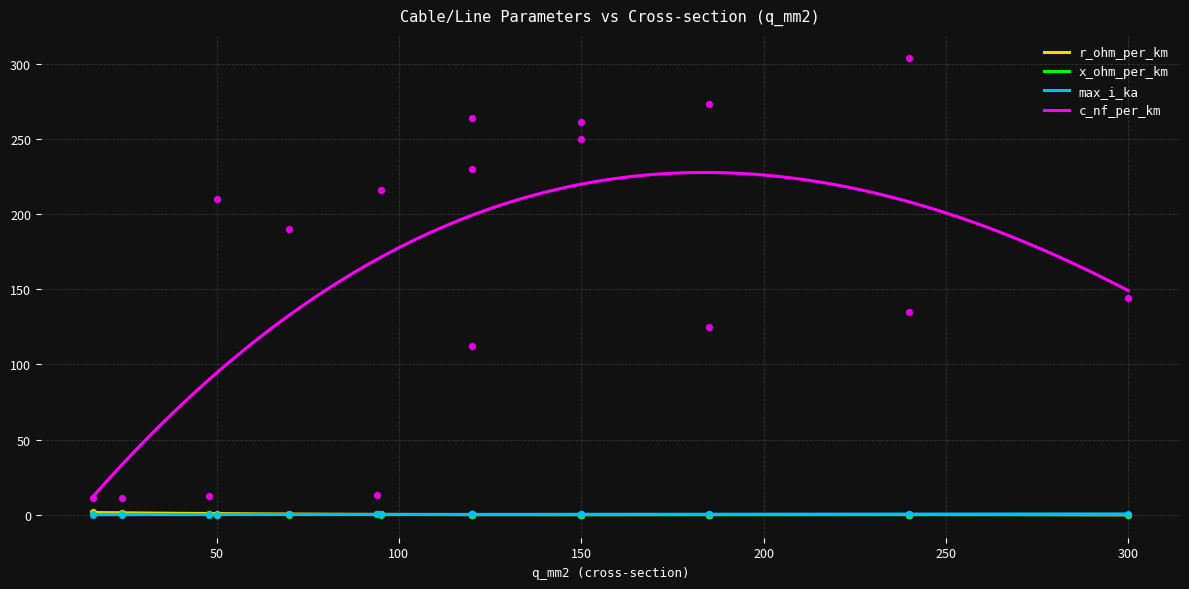

What are all the series names shown in the legend?

r_ohm_per_km, x_ohm_per_km, max_i_ka, c_nf_per_km